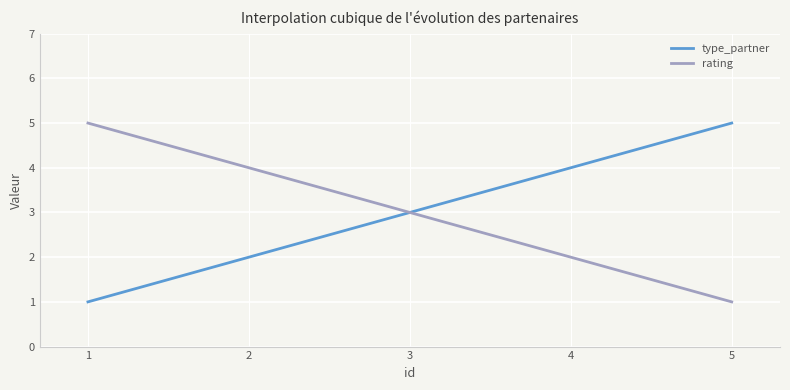

What is the minimum value shown in the chart?

1.0